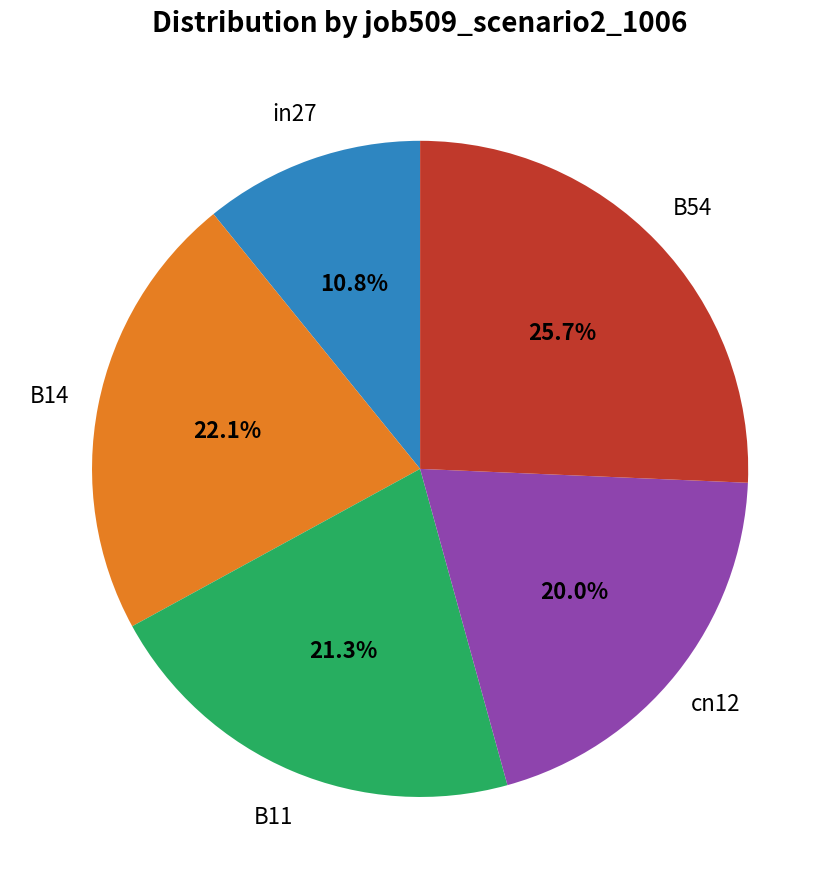

Which slice is the smallest?

in27